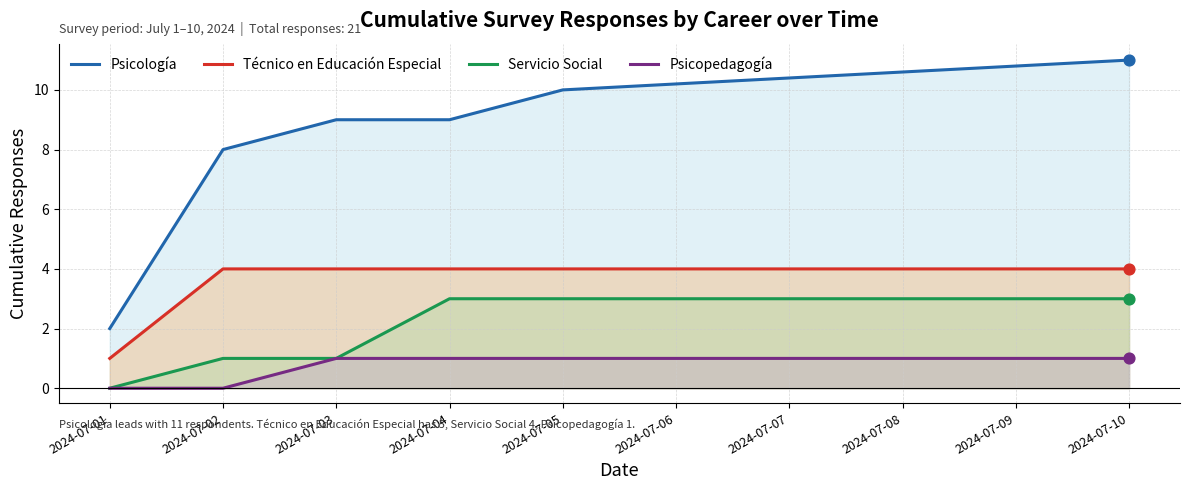

What is the total value across all series at 2024-07-02?

13